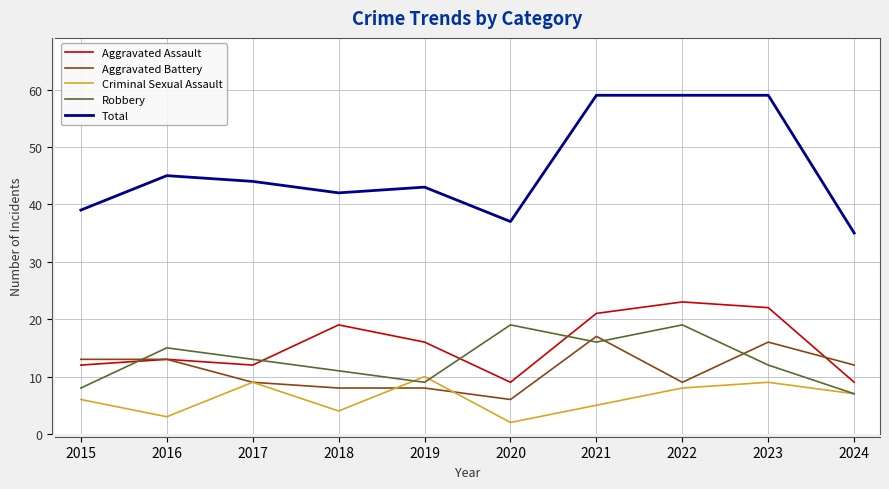

The Robbery series shows 4 at 2017. True or false?

False